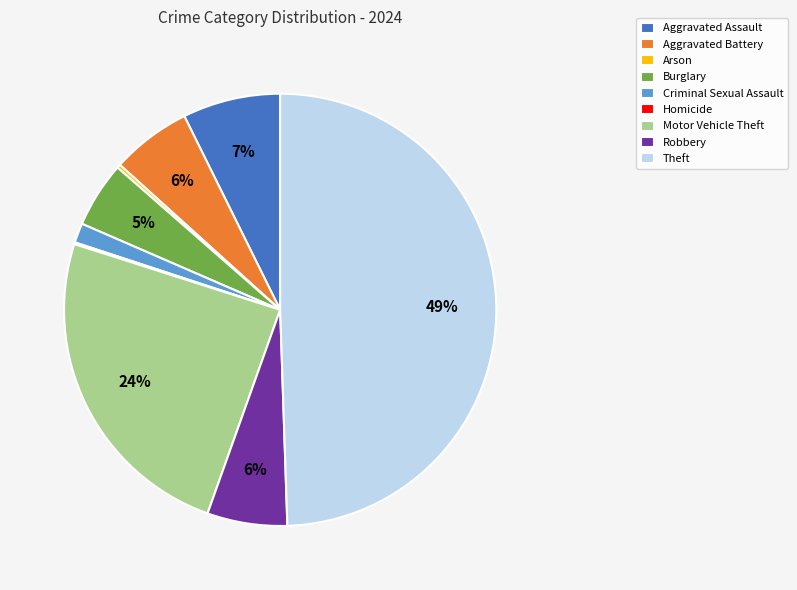

To the nearest percent, what is the average slice percentage?

11%